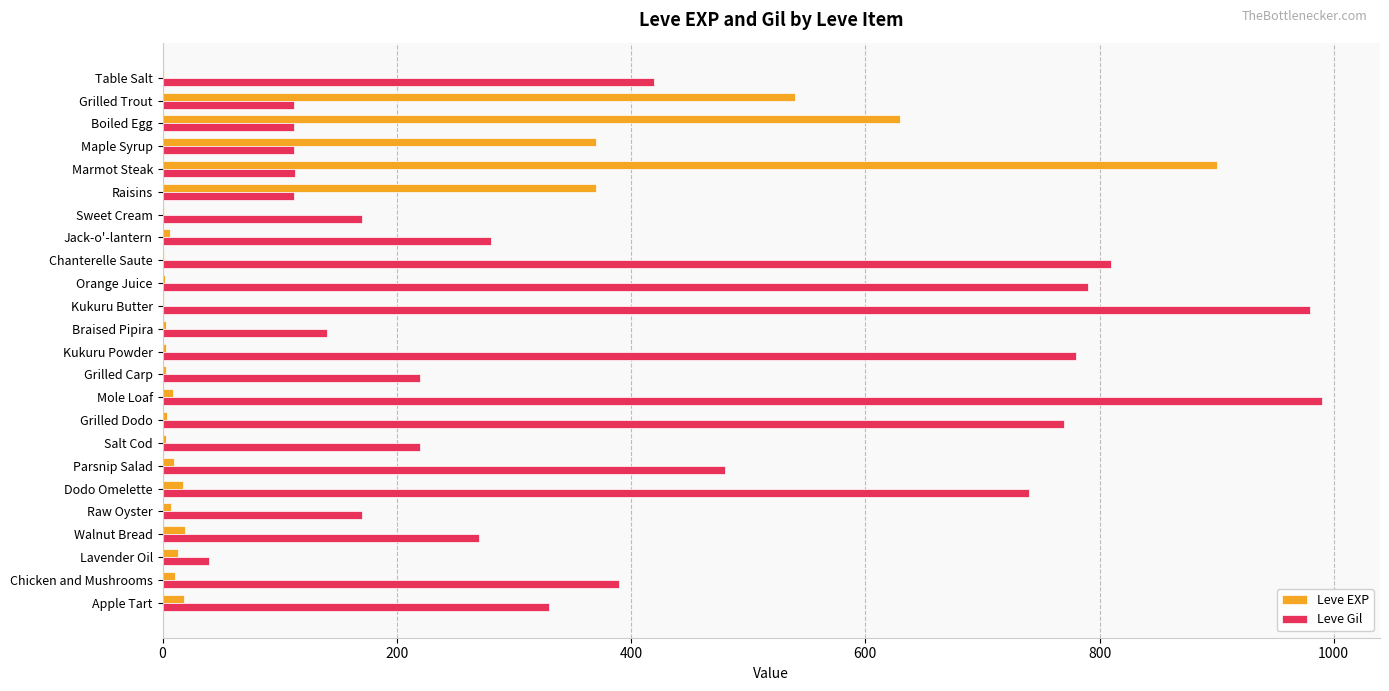

Which series changed the most between Boiled Egg and Jack-o'-lantern?

Leve EXP